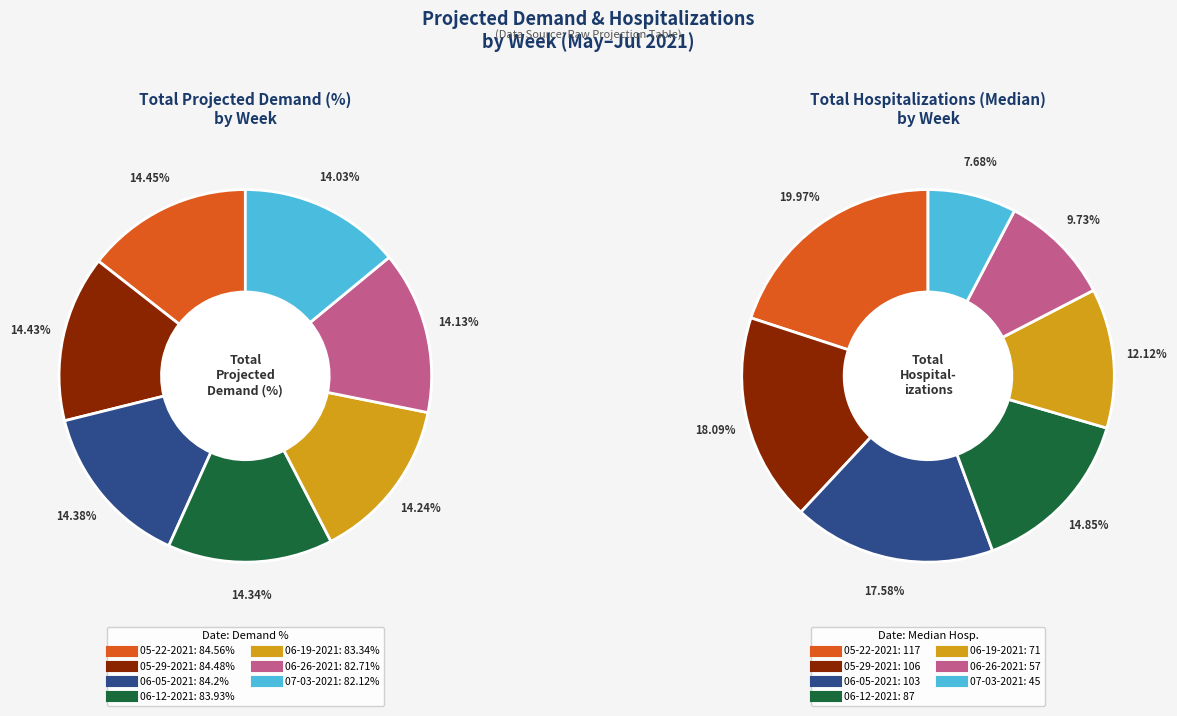

To the nearest percent, what percentage of the pie is 06-12-2021?

14%